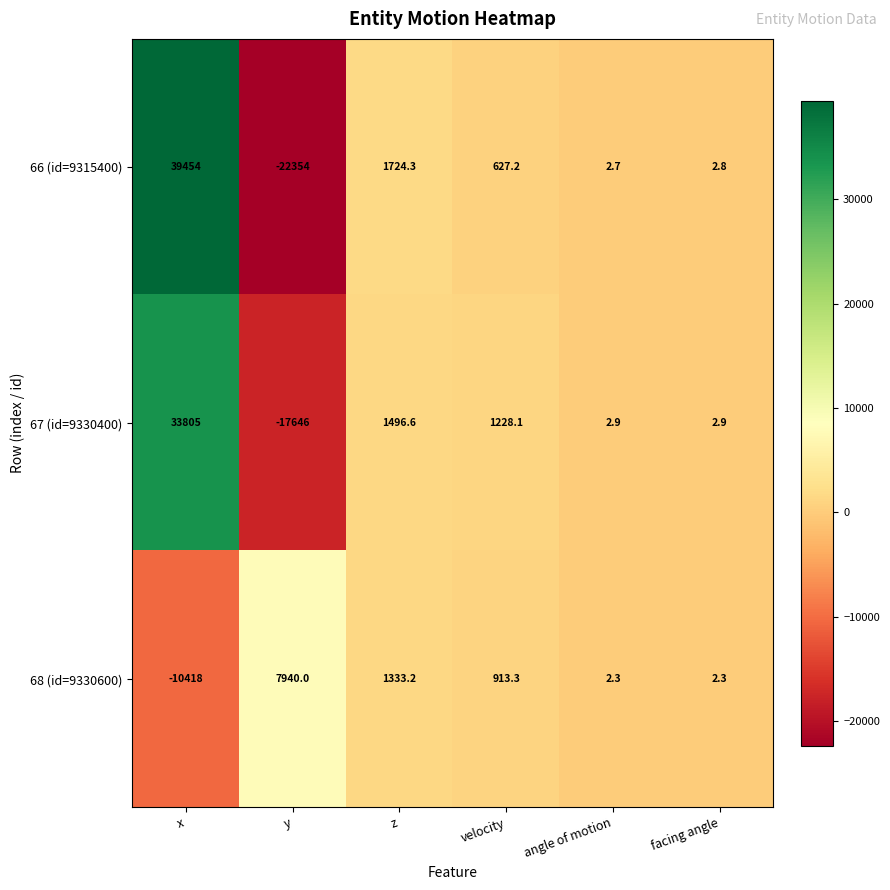

What is the difference between the highest and lowest values at y?

30294.0